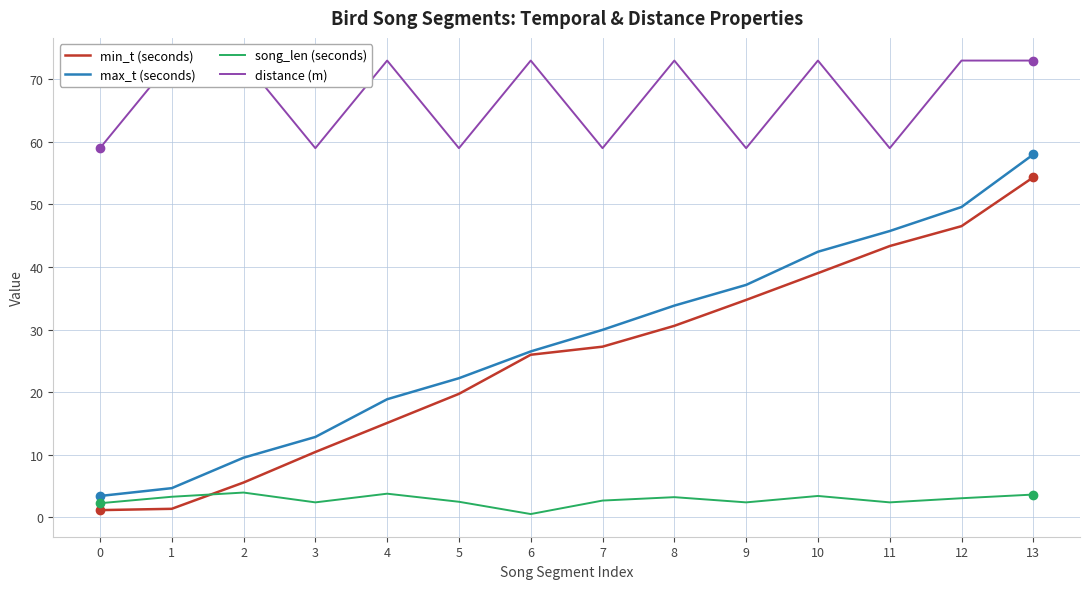

Reading left to right, extract all data points from this chart.

min_t (seconds): 0=1.2	1=1.4	2=5.6	3=10.4	4=15.1	5=19.7	6=26.0	7=27.3	8=30.6	9=34.8	10=39.0	11=43.4	12=46.5	13=54.4
max_t (seconds): 0=3.4	1=4.7	2=9.5	3=12.8	4=18.9	5=22.2	6=26.5	7=30.0	8=33.8	9=37.1	10=42.5	11=45.8	12=49.6	13=58.0
song_len (seconds): 0=2.3	1=3.3	2=4.0	3=2.4	4=3.8	5=2.5	6=0.5	7=2.7	8=3.2	9=2.4	10=3.4	11=2.4	12=3.1	13=3.6
distance (m): 0=59.0	1=73.0	2=73.0	3=59.0	4=73.0	5=59.0	6=73.0	7=59.0	8=73.0	9=59.0	10=73.0	11=59.0	12=73.0	13=73.0